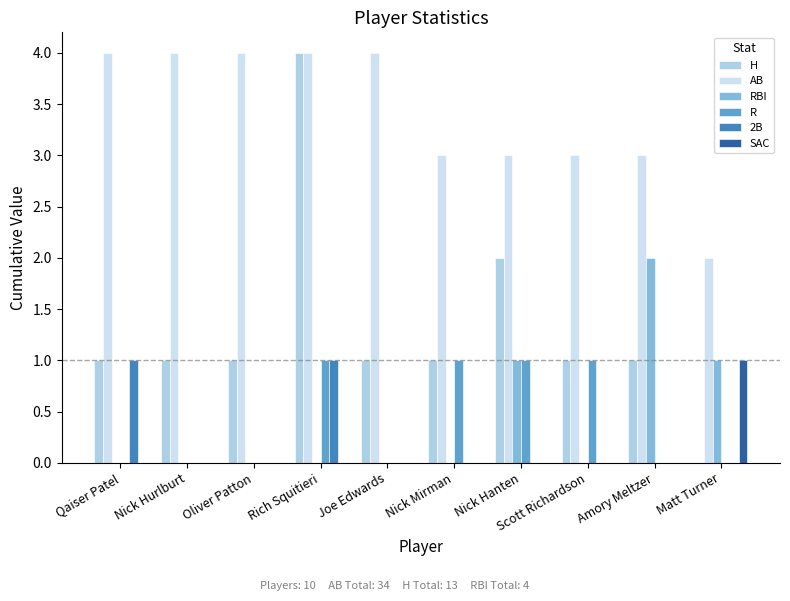

Are the bars horizontal?

No